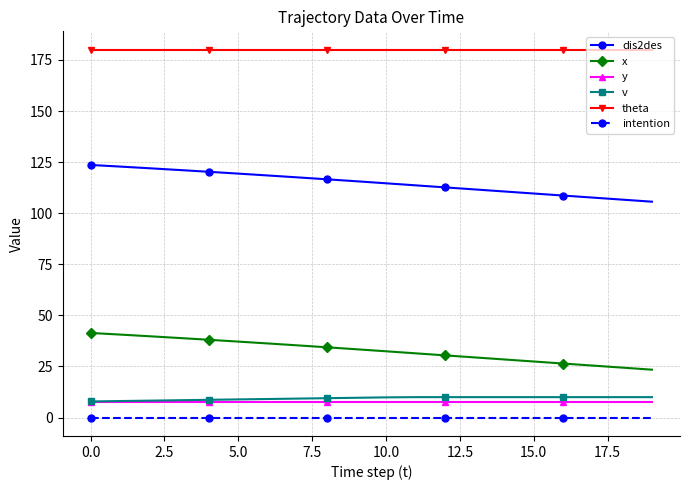

Does the chart display data point markers on the line(s)?

Yes